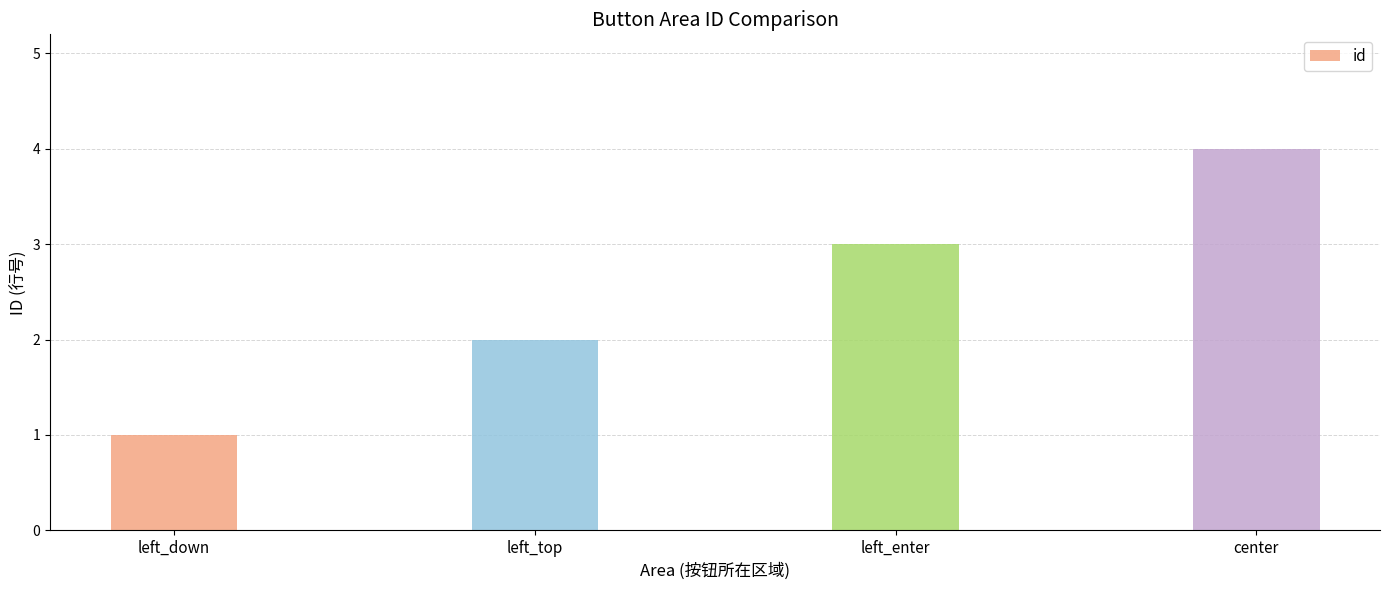

What is the approximate value at left_top?

2